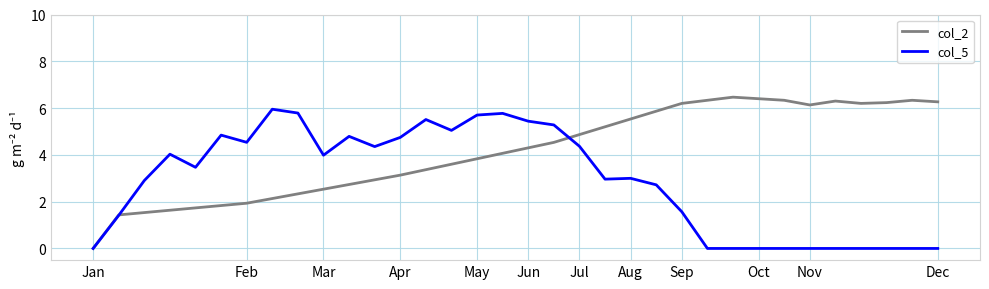

What is the maximum value shown in the chart?

6.5